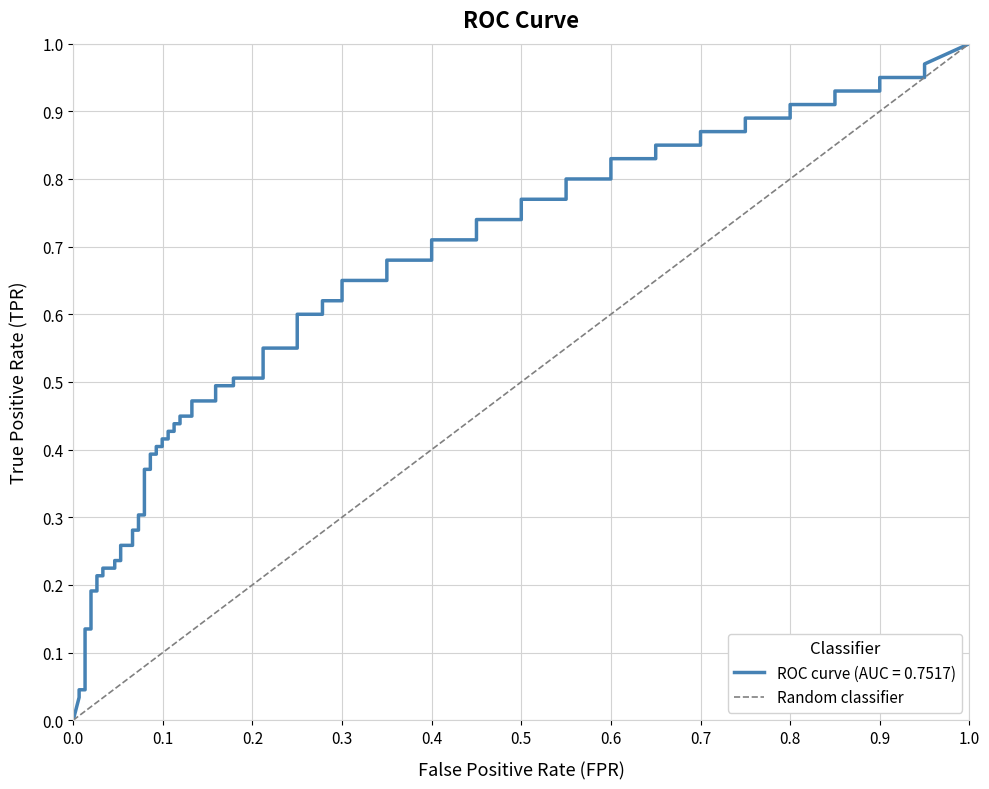

Is it true that the value at 0.0 is 0?

True